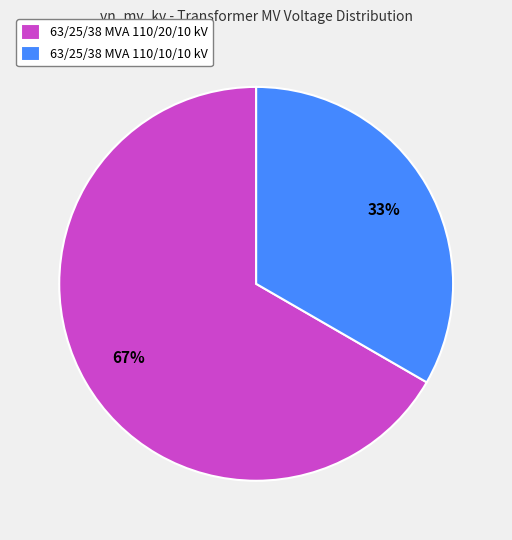

Is it true that 63/25/38 MVA 110/20/10 kV is 67% of the pie?

True